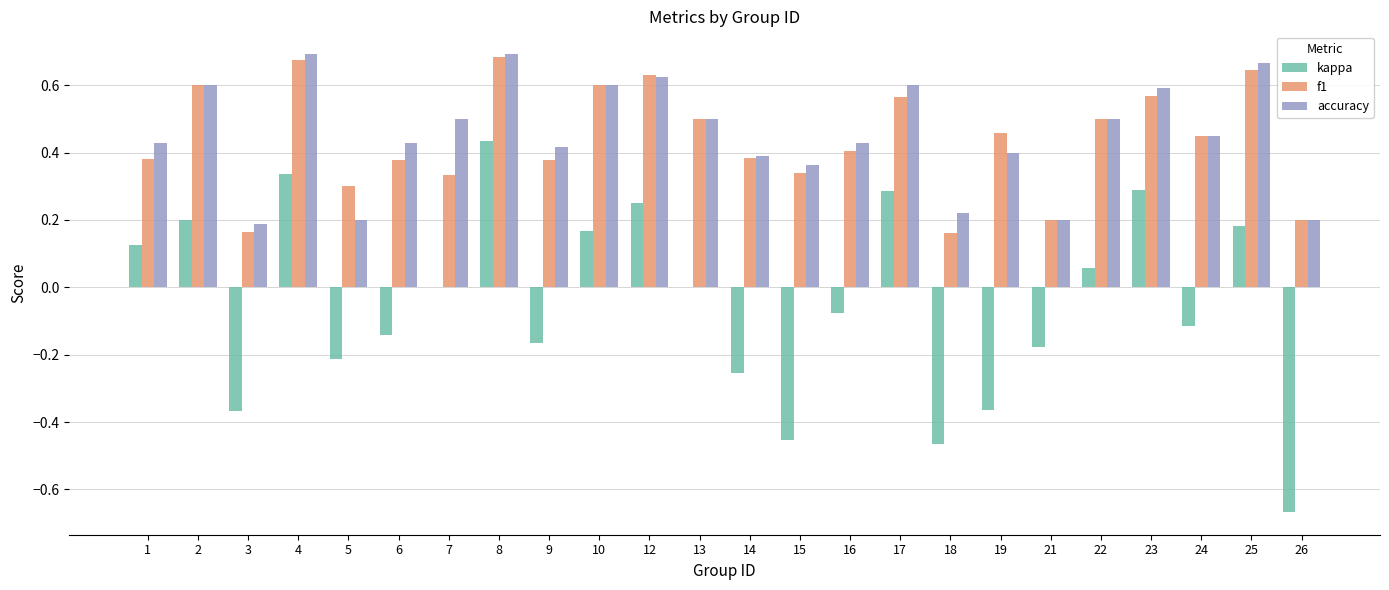

What is the sum of the accuracy values at 26 and 23?

0.8